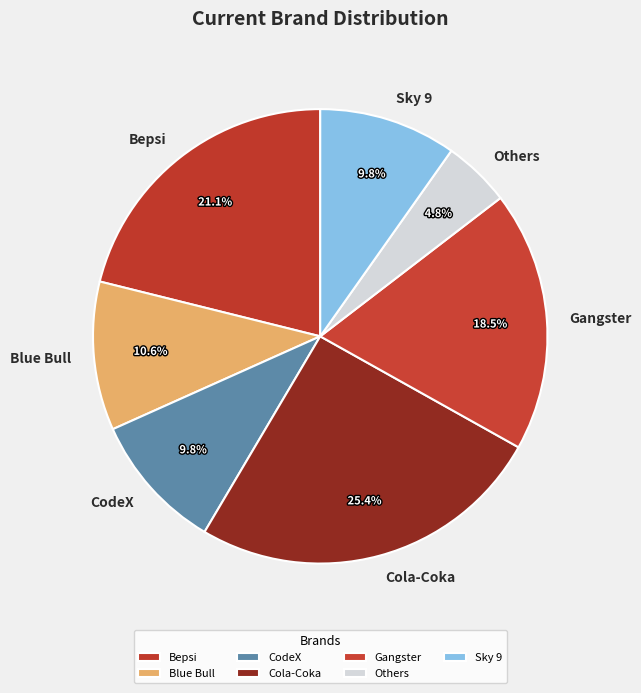

Is it true that Blue Bull is 21% of the pie?

False